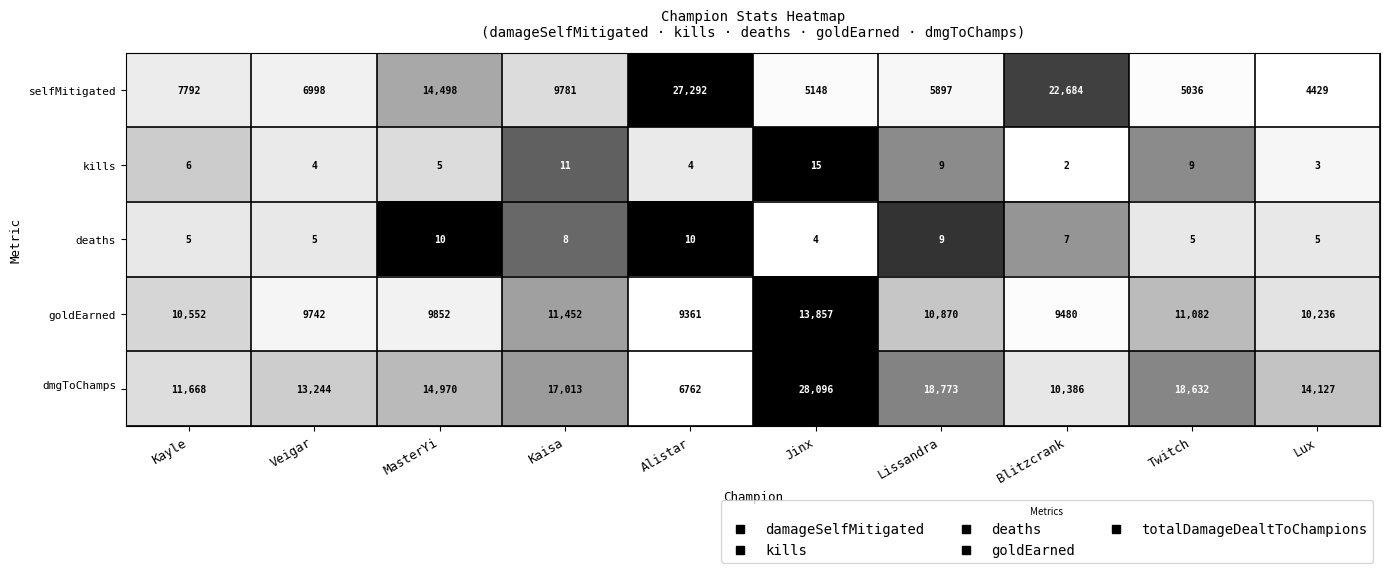

What is the spread (max minus min) of values at Twitch?

18627